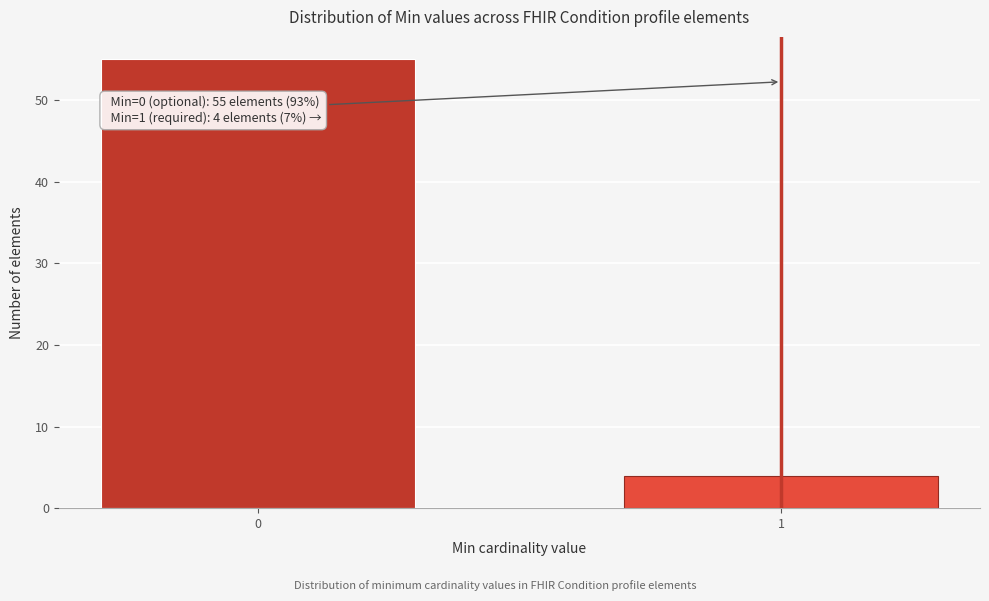

Reading right to left, what are all the values shown in this chart?

1=4	0=55